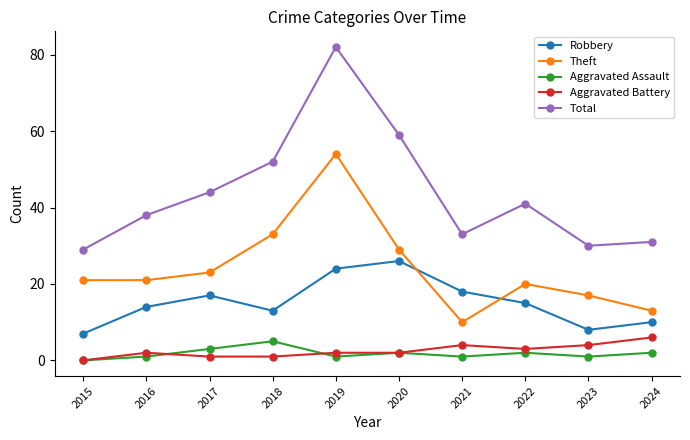

How many interior local peaks does the Total series have?

2